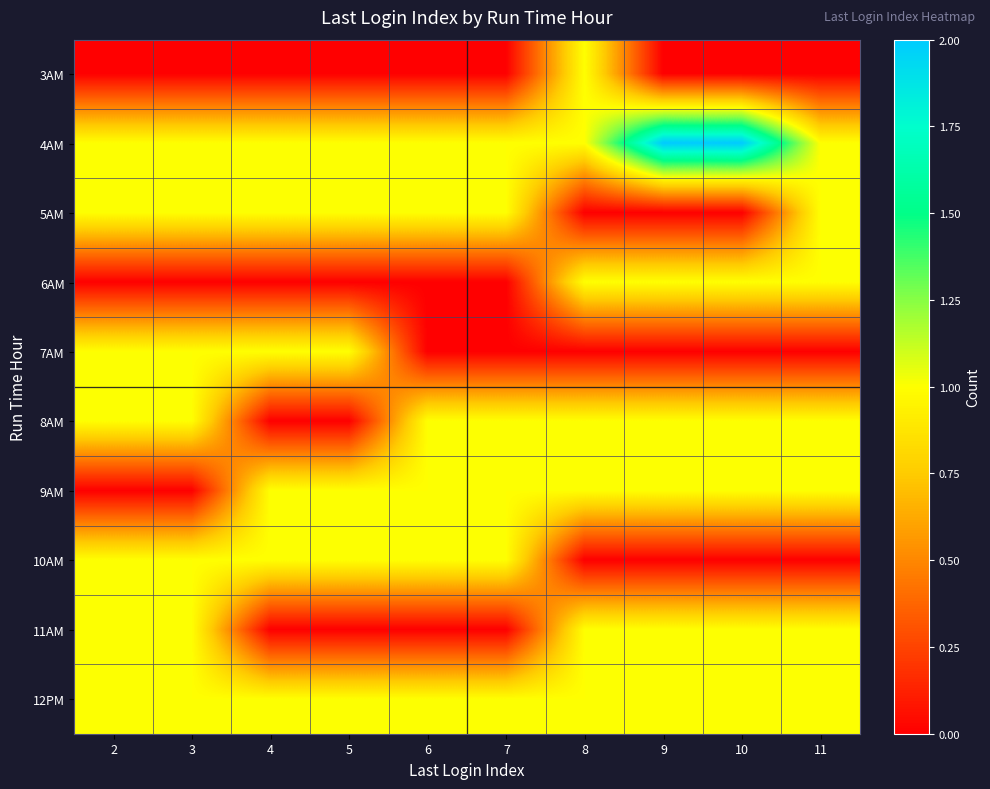

What is the spread (max minus min) of values at 10?

2